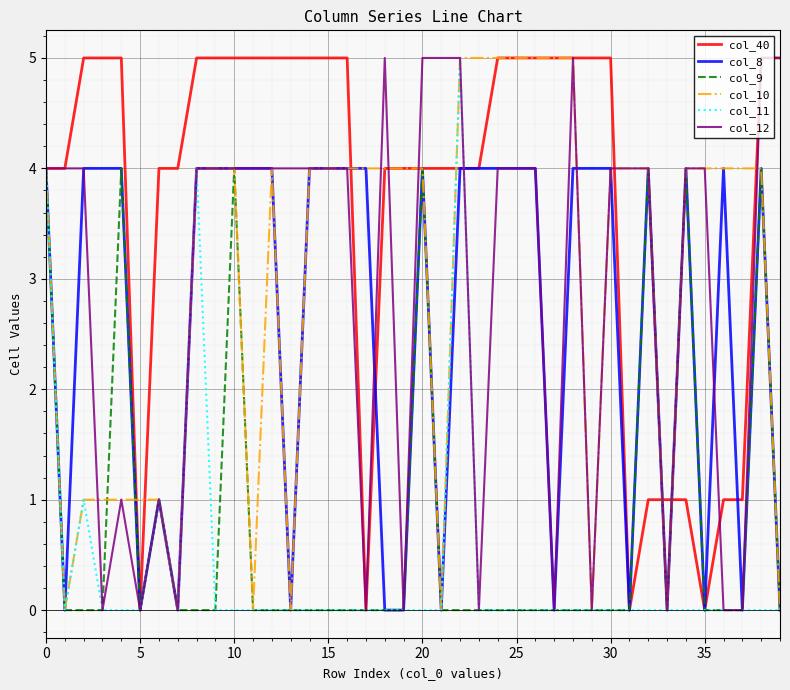

What is the maximum value for col_9?

4